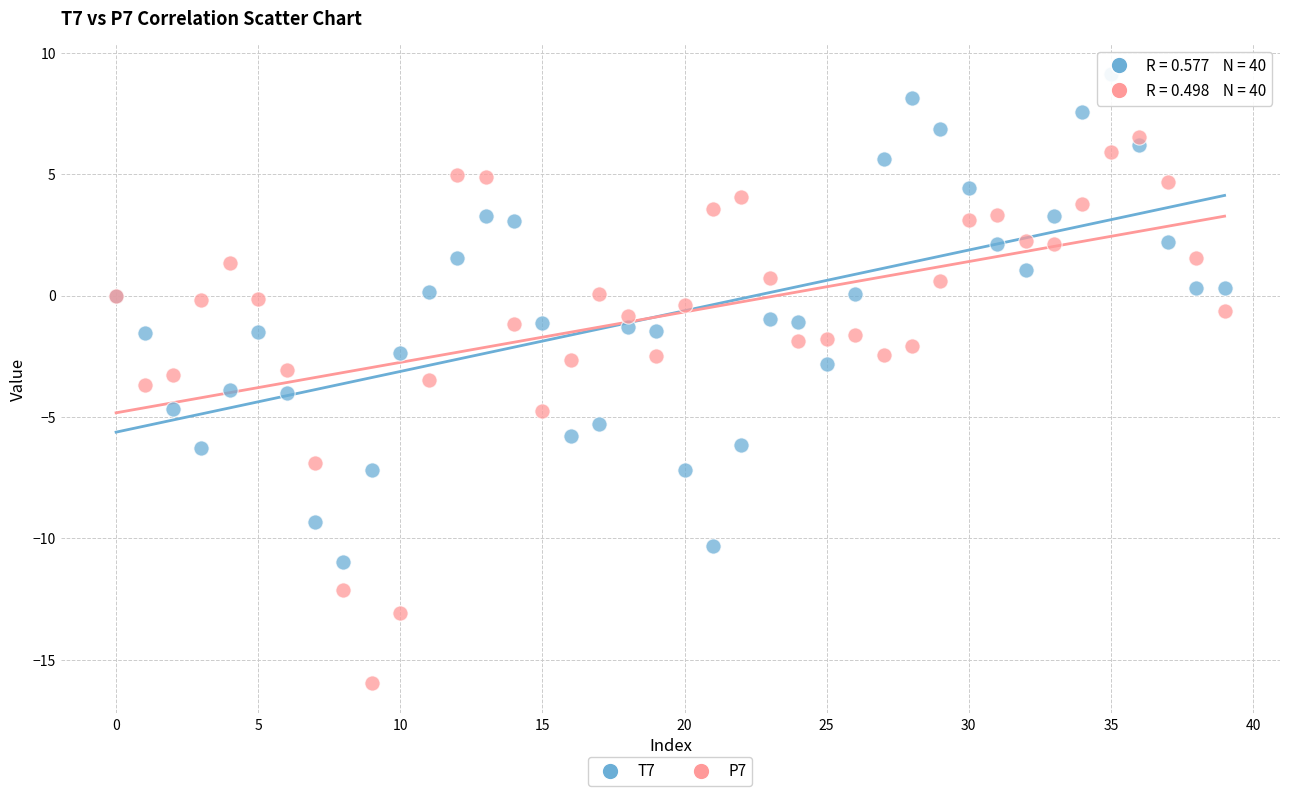

Which series reaches the maximum Y coordinate?

T7